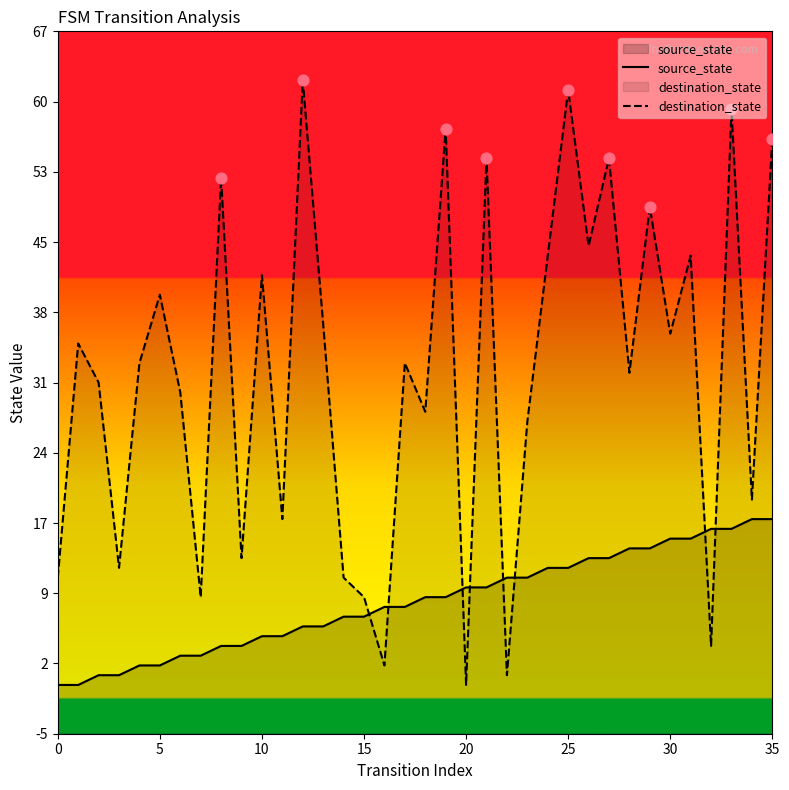

Which series reaches the maximum Y coordinate?

destination_state